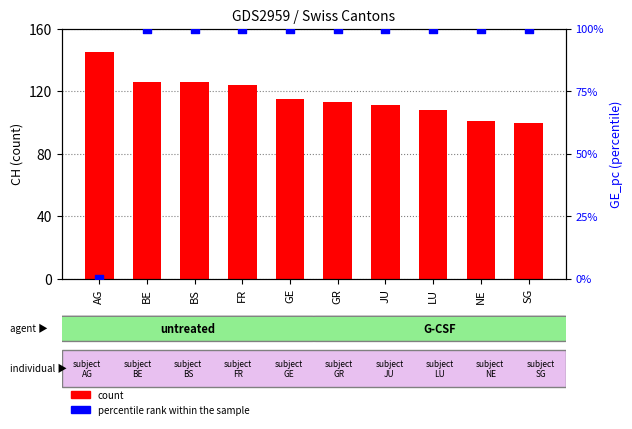

At how many categories does at least one series exceed 139?

1